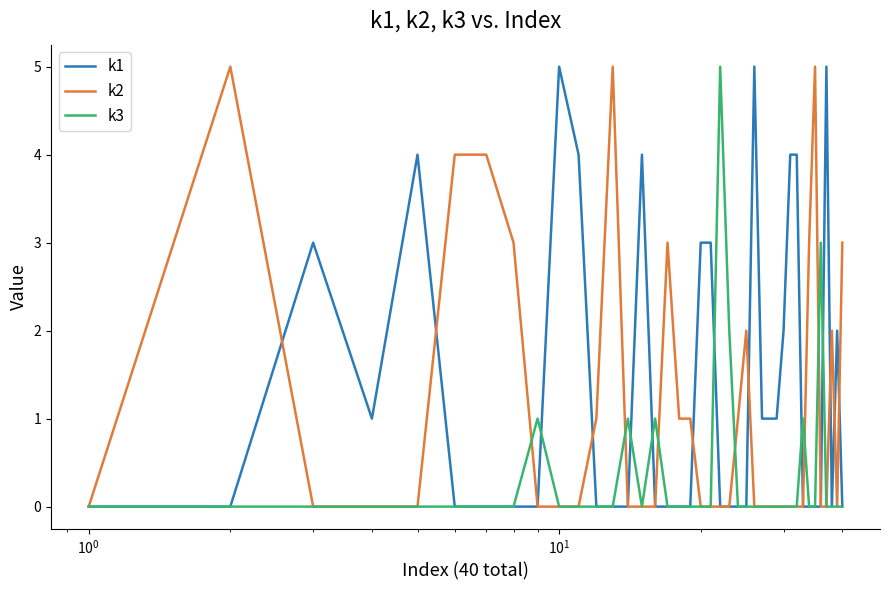

Which series has the largest total across all categories?

k1